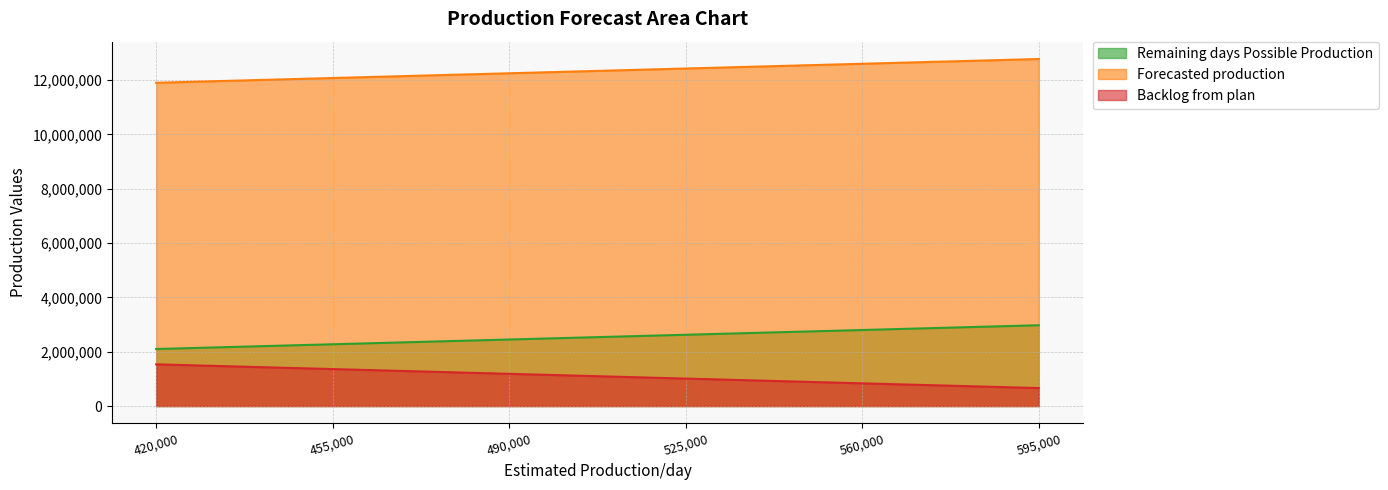

What value does the Forecasted production series have at 420,000, to the nearest 10?

11904720